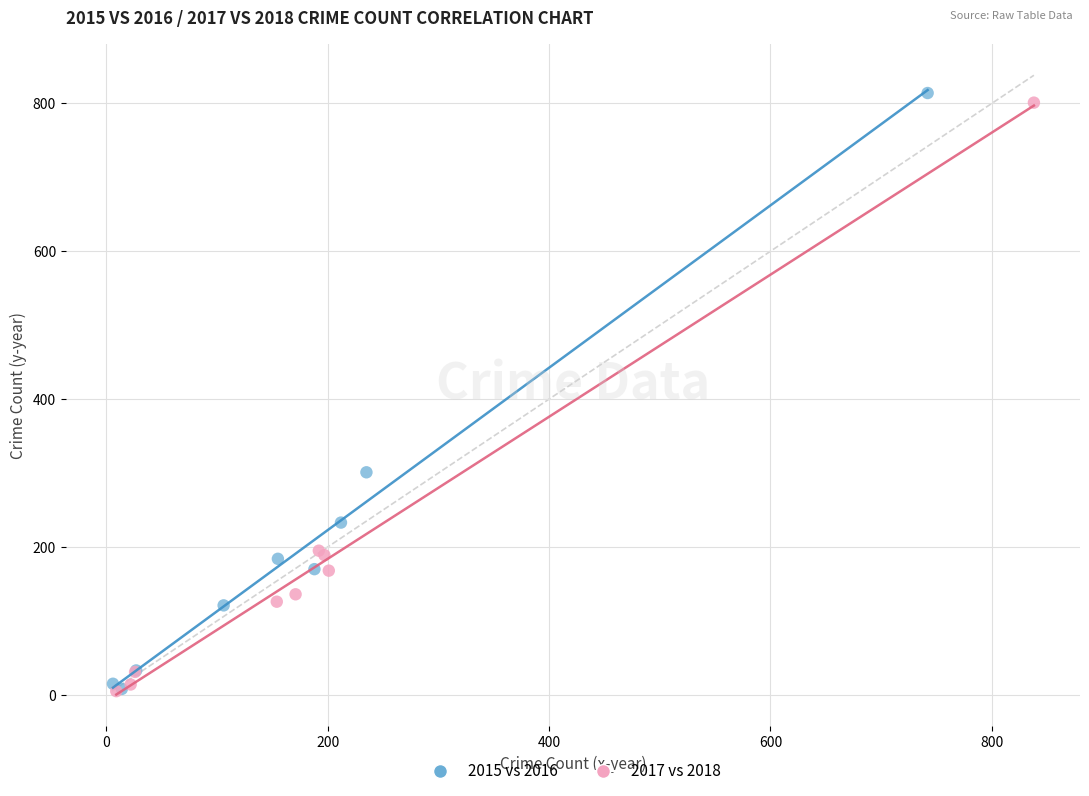

Which series has the largest Y range (max minus min)?

2015 vs 2016